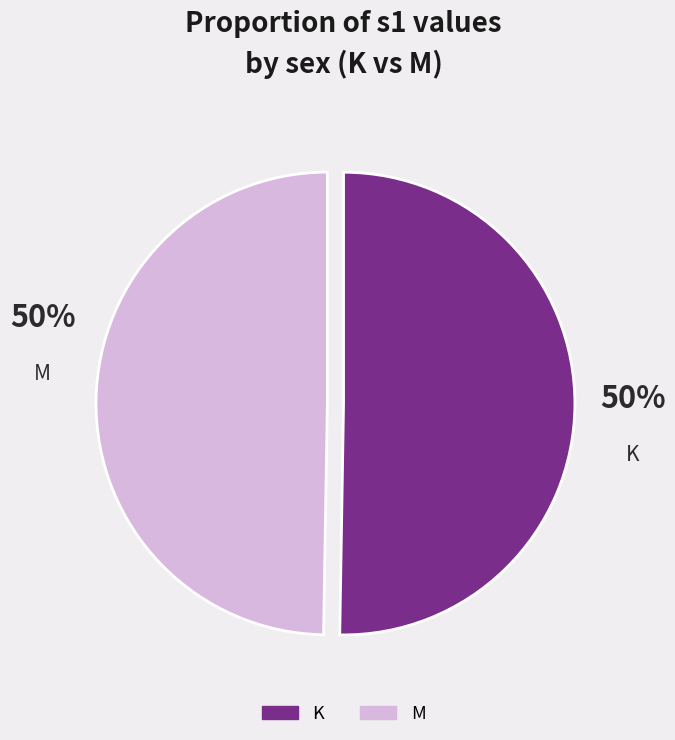

Count the number of slices in the pie.

2